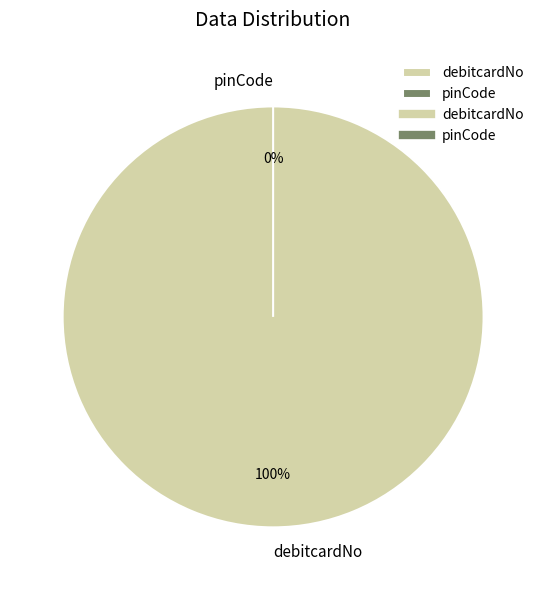

To the nearest percent, what is the difference between the largest and smallest slice percentages?

100%